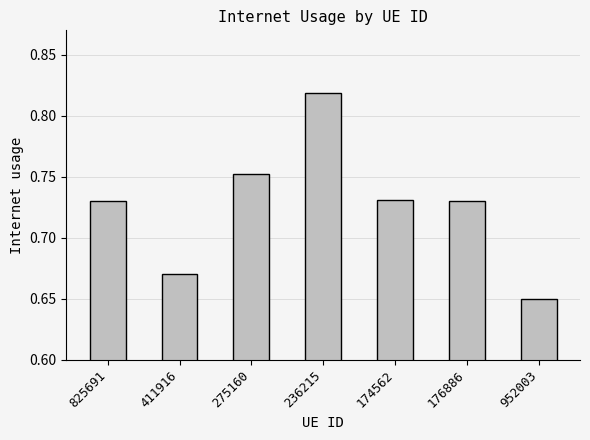

What is the sum of all values?

5.1